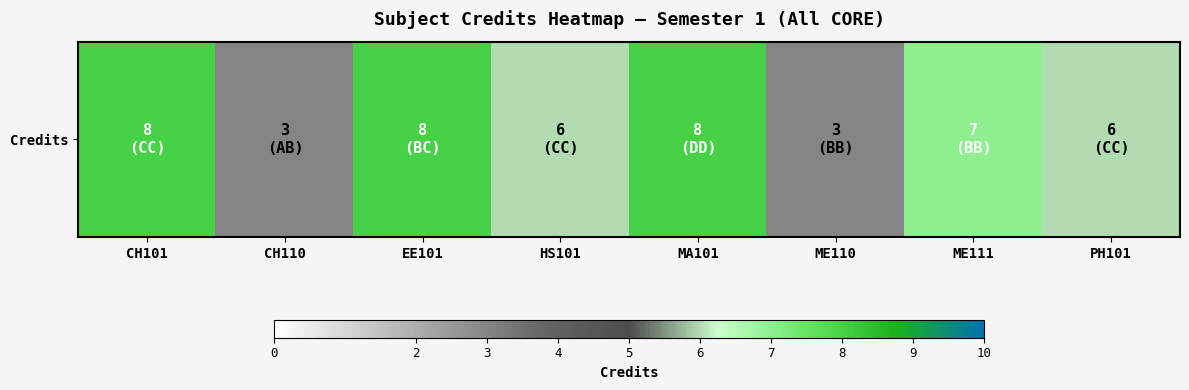

Is it true that the value at MA101 is 11?

False